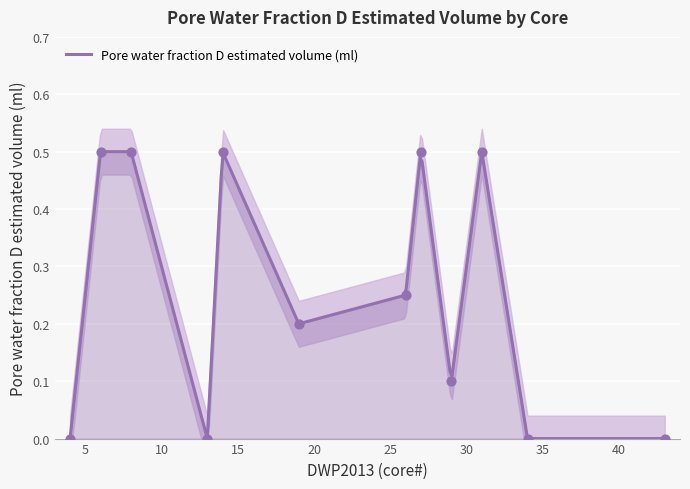

What is the change in value from 43 to 31?

+0.5